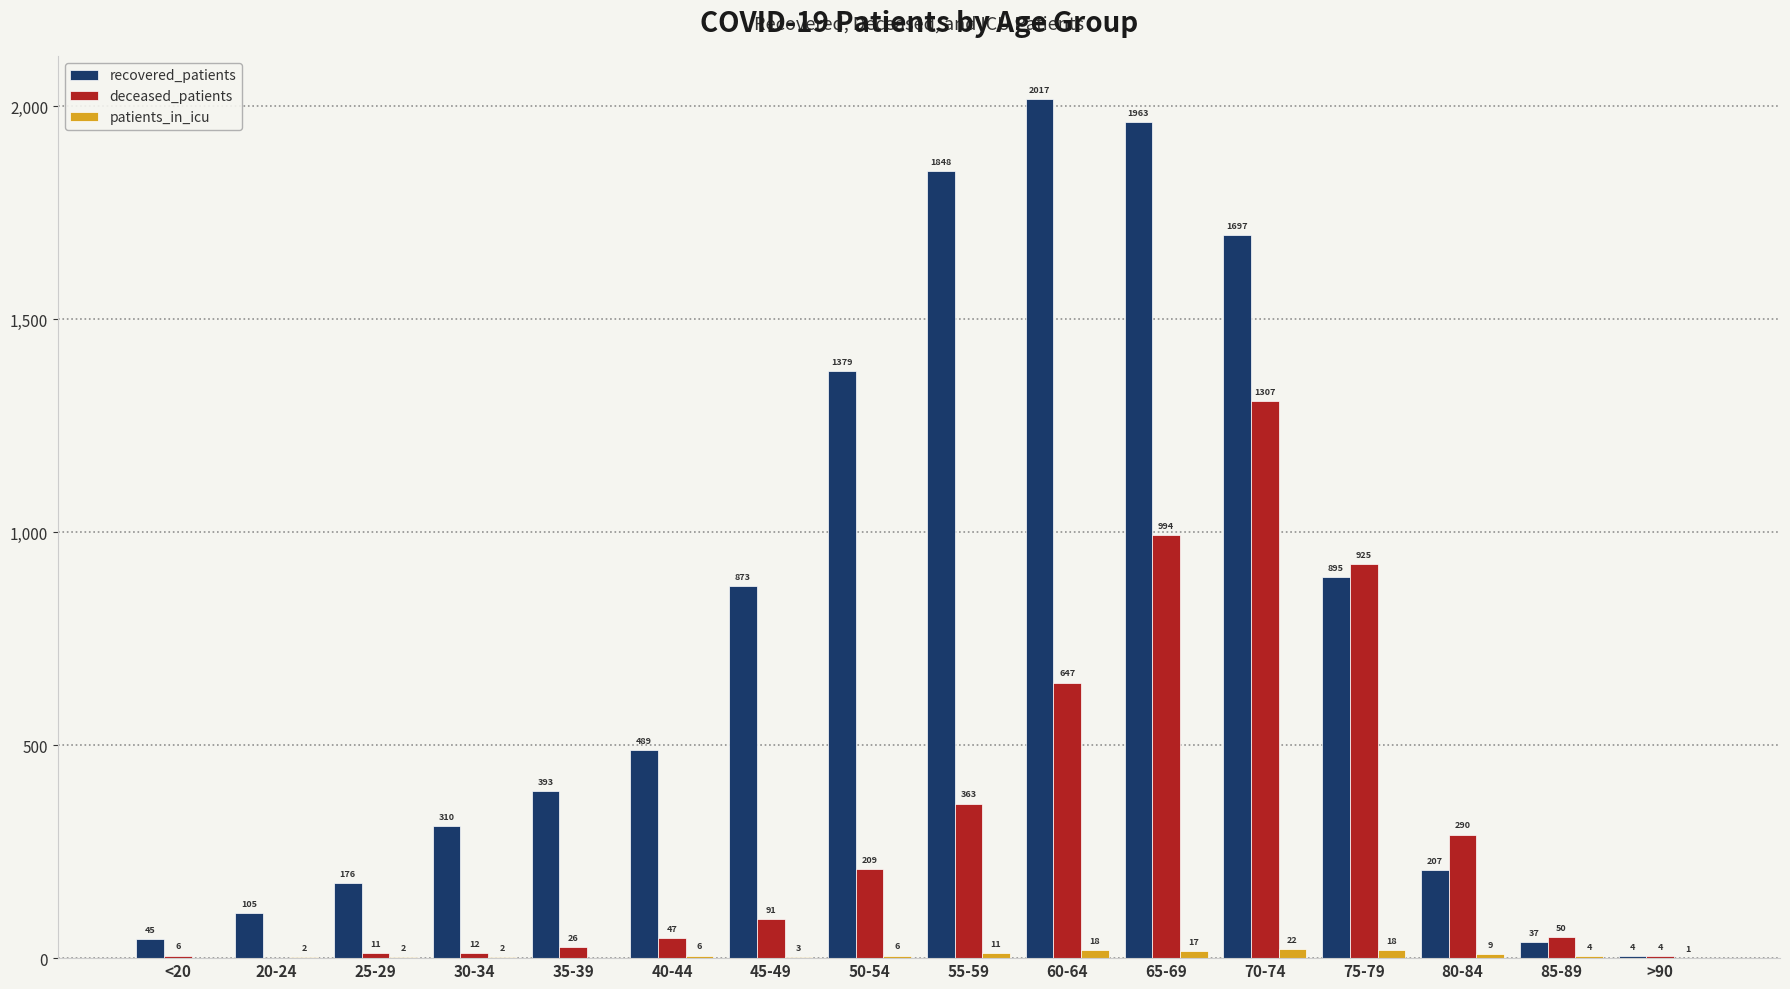

Which series has the largest range (max minus min)?

recovered_patients